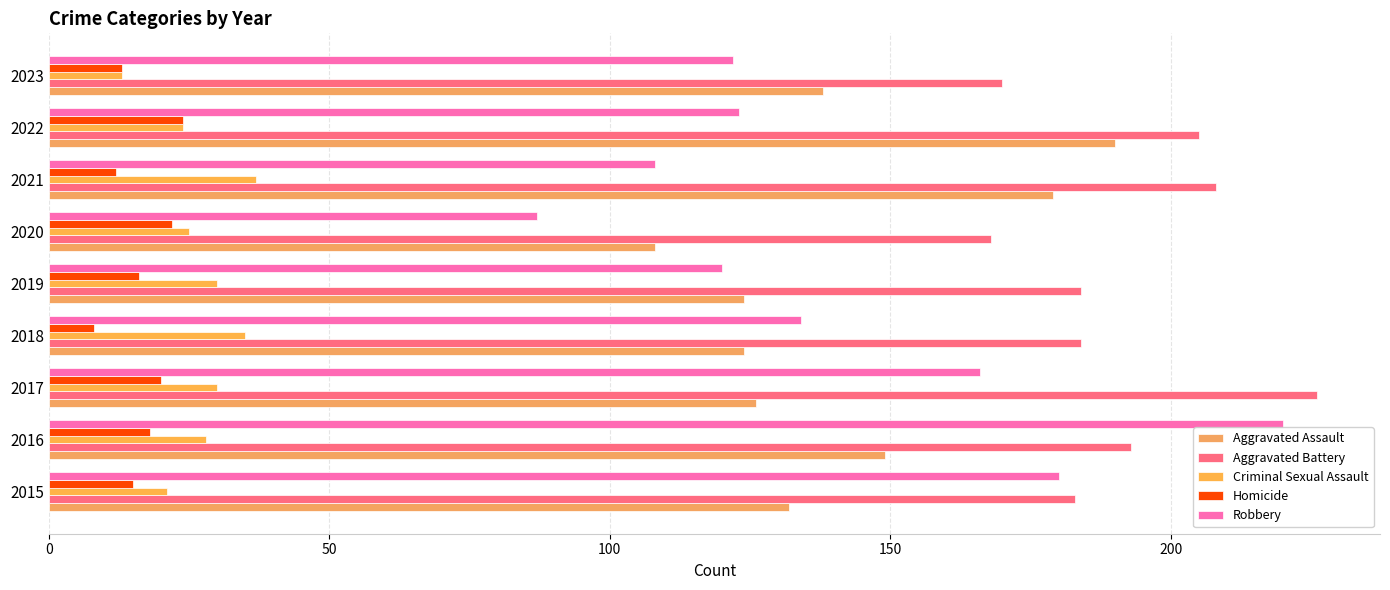

What is the difference between the maximum and second lowest values in the Aggravated Assault series?

66